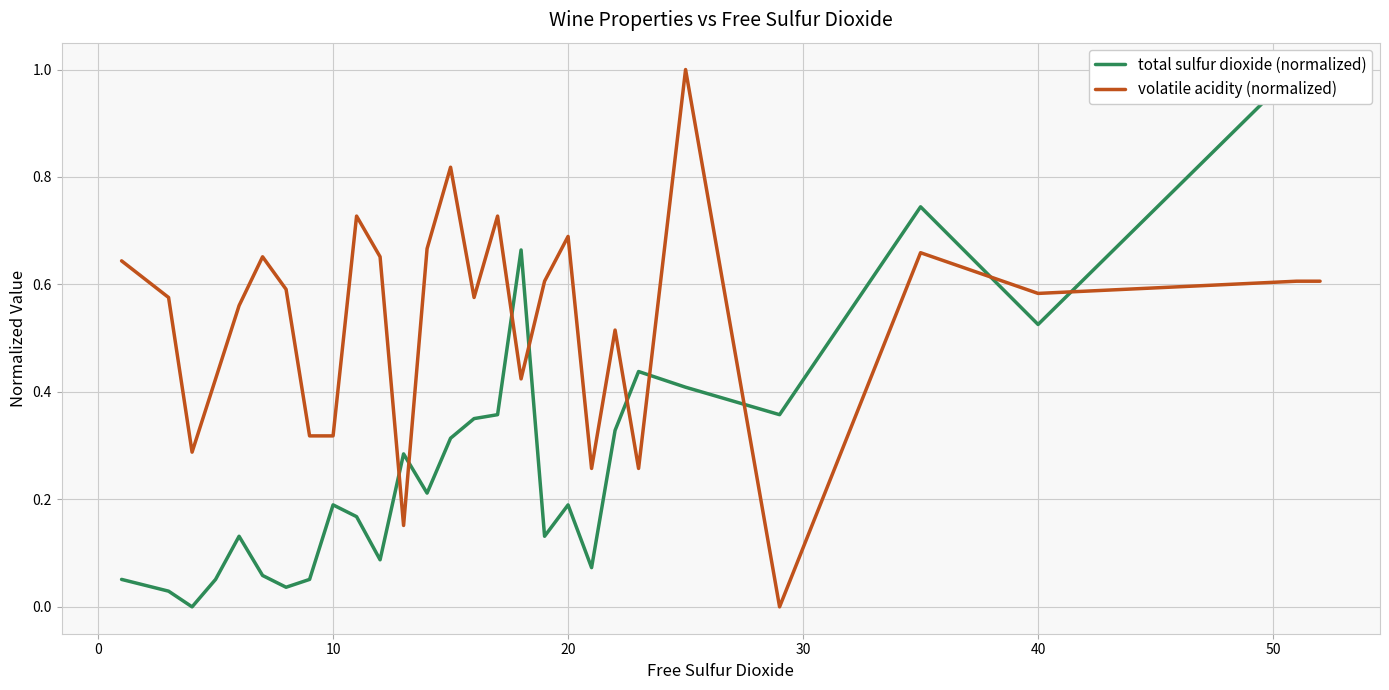

Rank the series by their maximum value, from lowest to highest.

total sulfur dioxide (normalized), volatile acidity (normalized)